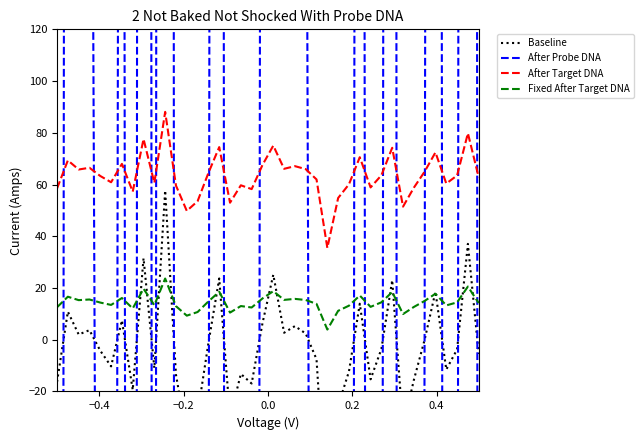

What is the difference between the second highest and minimum values in the After Probe DNA series?

13299.6